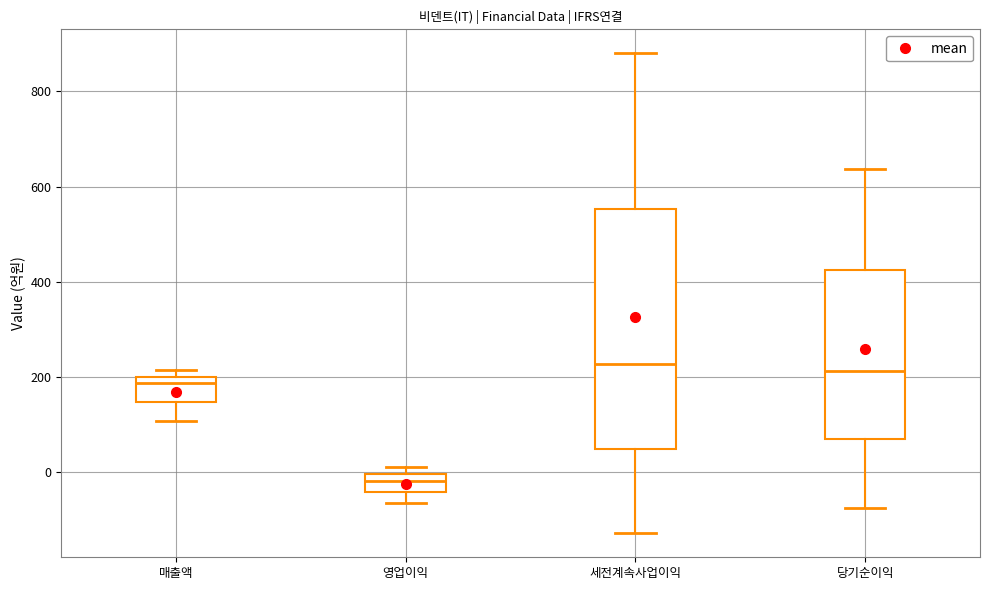

Reading left to right, transcribe this box plot: for each box, give where its median line is, the range the box spans, and where its two whiskers end, as read against the y-axis. The values are not printed on the chart, so give them approximately, as read against the axis.

매출액: median 180, box 140 to 200, whiskers 100 to 220
영업이익: median -20, box -40 to 0, whiskers -60 to 20
세전계속사업이익: median 220, box 40 to 560, whiskers -120 to 880
당기순이익: median 220, box 60 to 420, whiskers -80 to 640